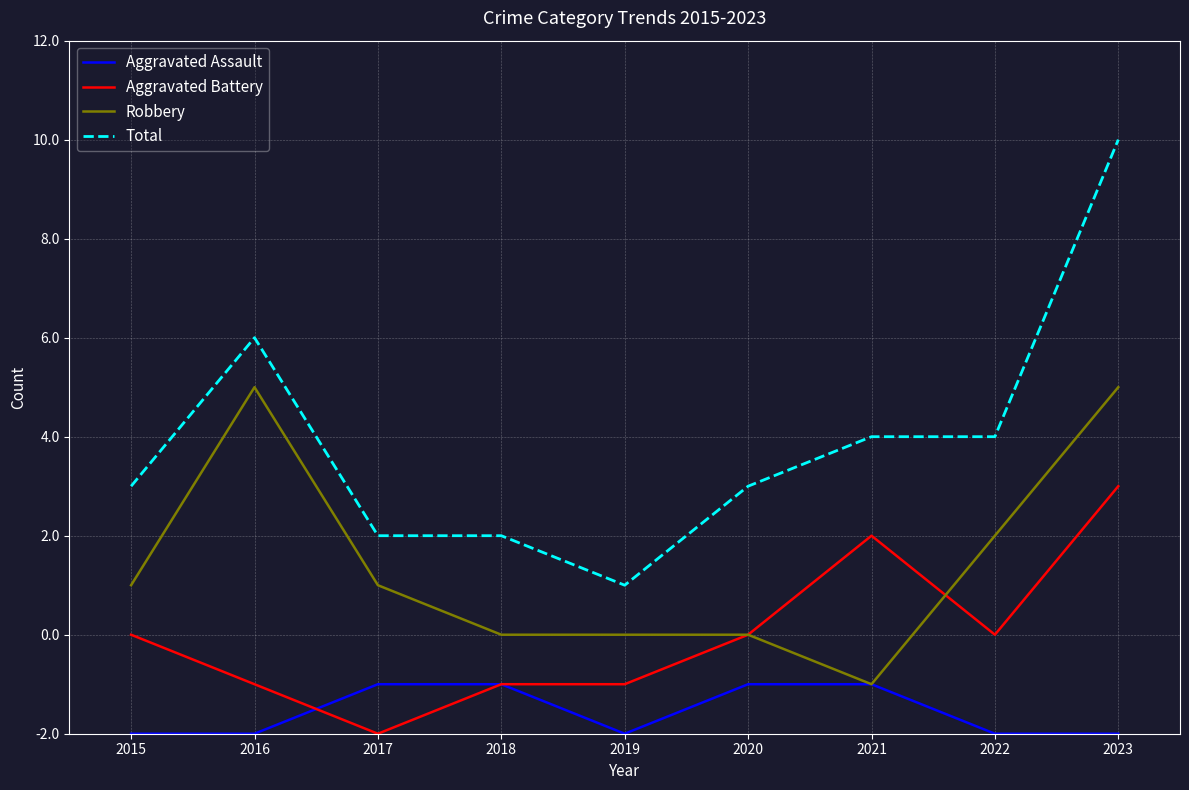

Is the value of Aggravated Battery at 2015 greater than the value of Robbery at 2019?

No